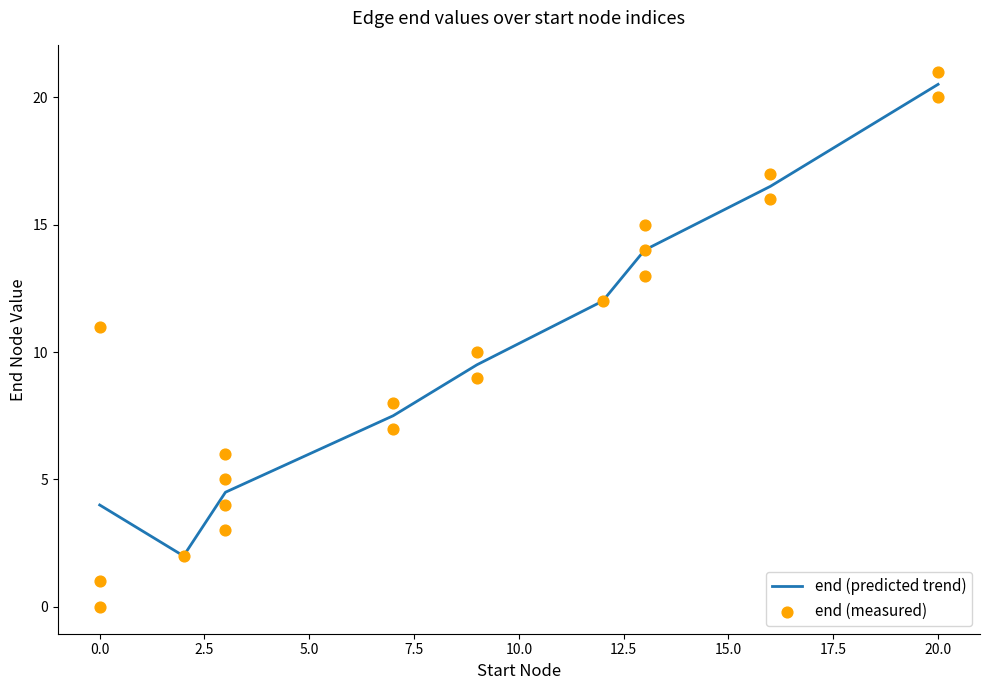

At which label does end (predicted trend) reach its peak?

20.0